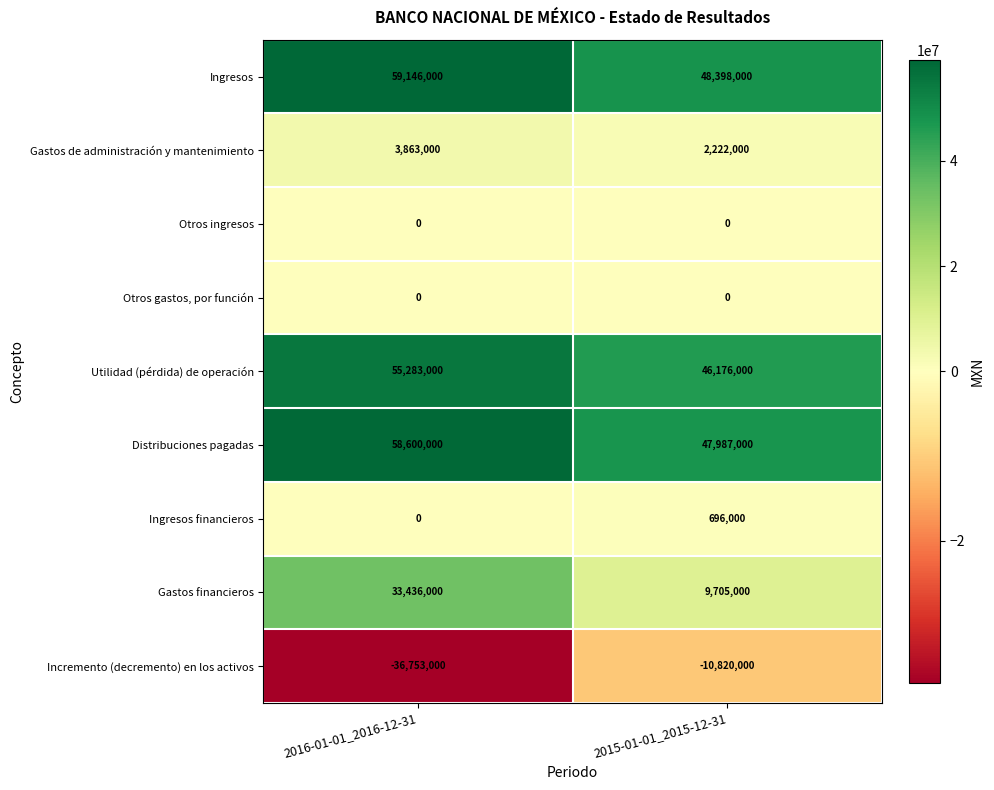

At which label is Ingresos financieros closest to 348000?

2016-01-01_2016-12-31